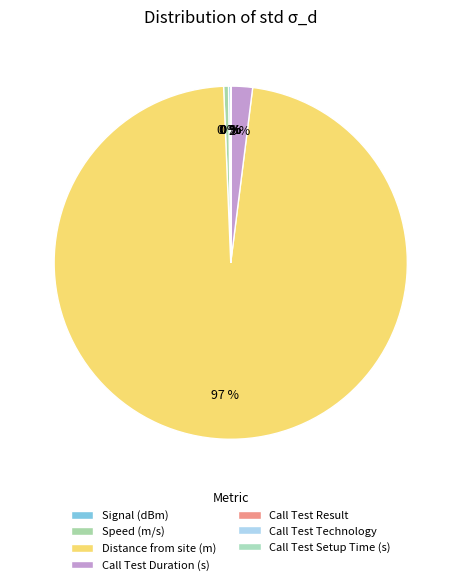

Is there any slice that represents more than half of the pie?

Yes